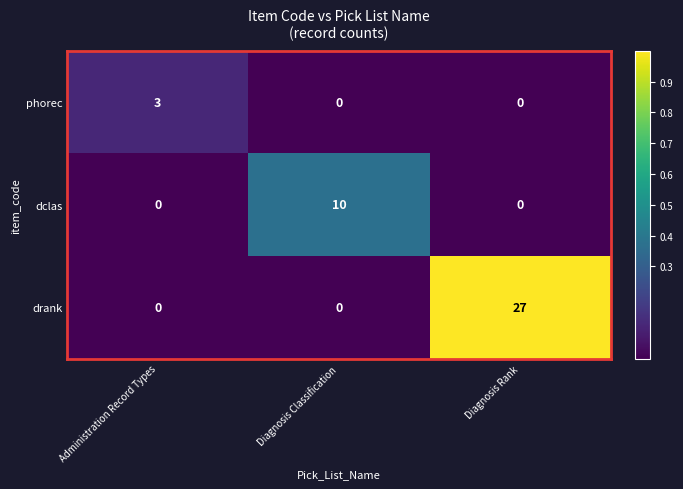

How many drank values are between 0 and 27?

3